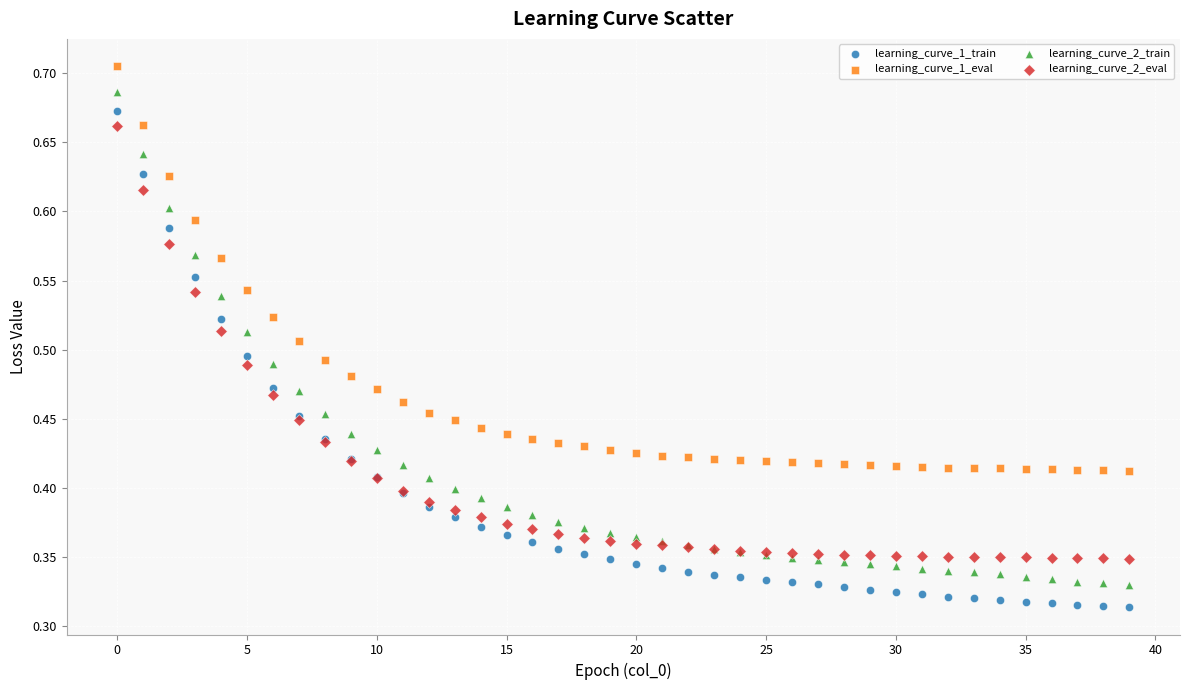

Which series has the largest Y range (max minus min)?

learning_curve_1_train